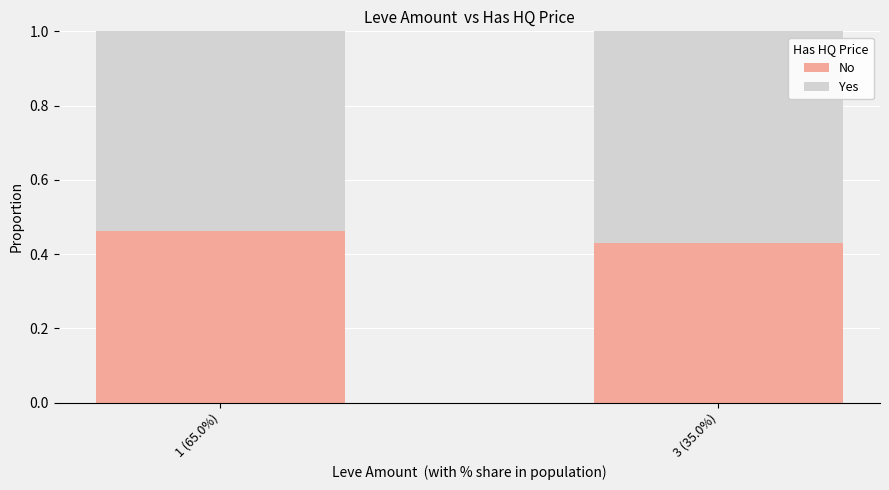

Is it true that No equals 0.7 at 1 (65.0%)?

False